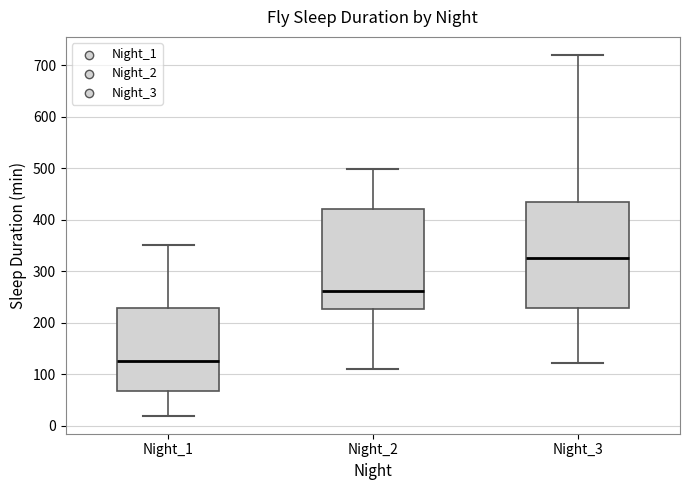

Which box is the tallest, from its lower edge to its upper edge?

Night_3